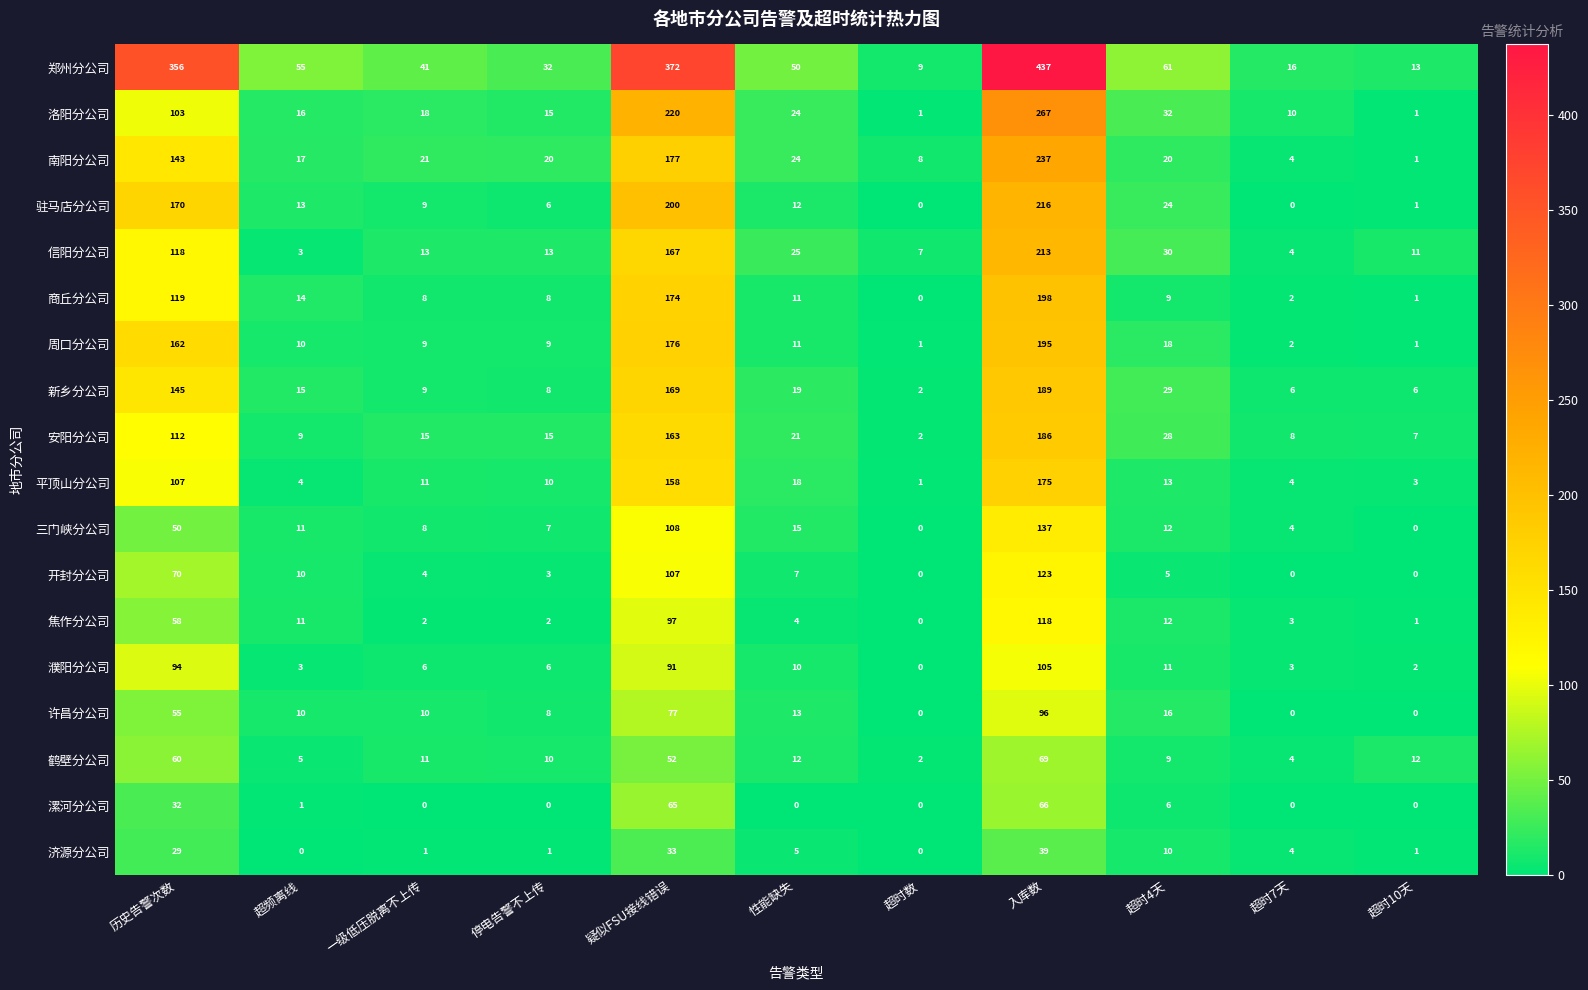

What is the spread (max minus min) of values at 超频离线?

55